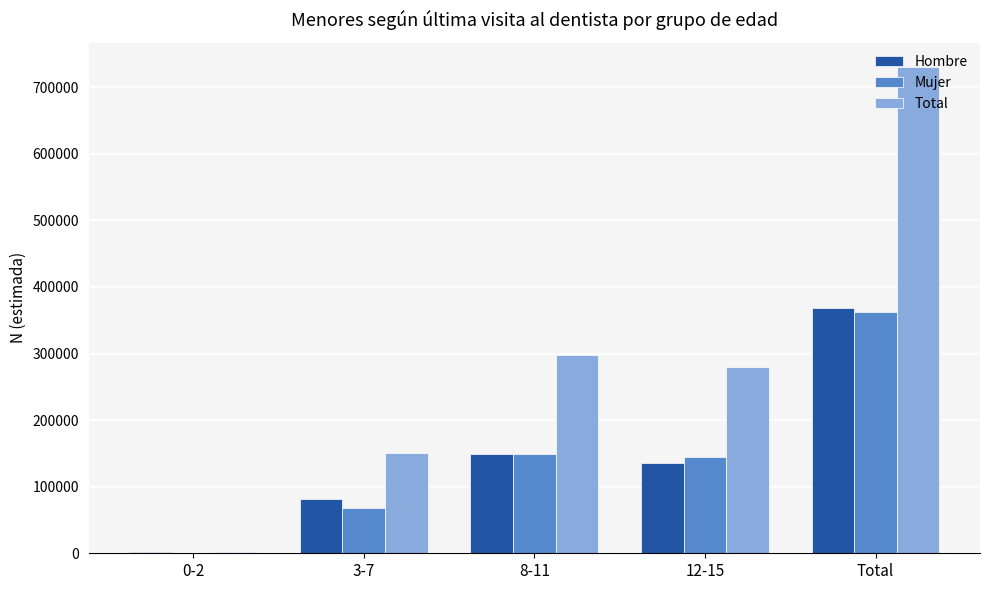

Which series has the largest range (max minus min)?

Total